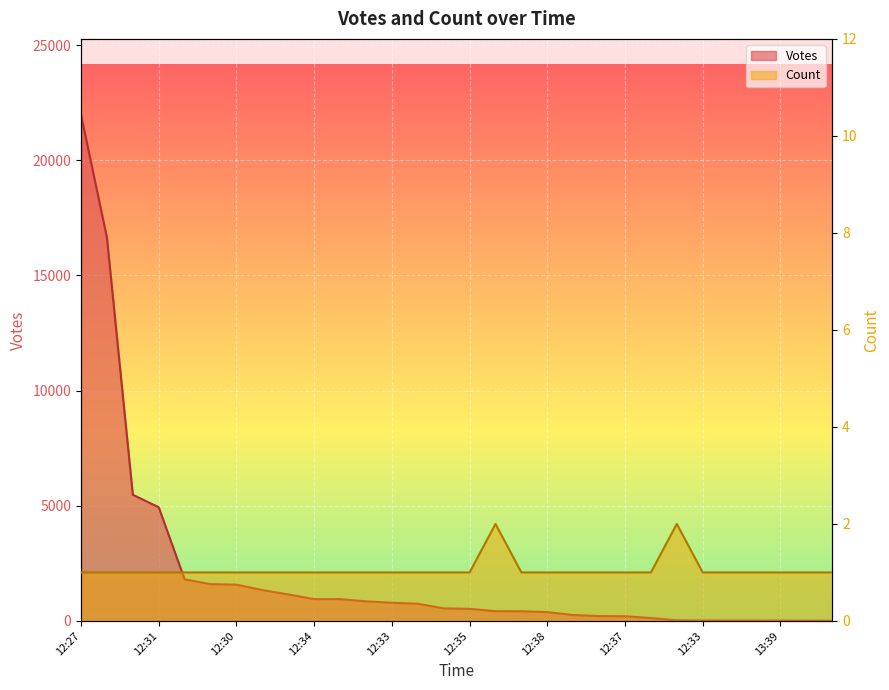

What is the approximate value of Count at 12:41?

2